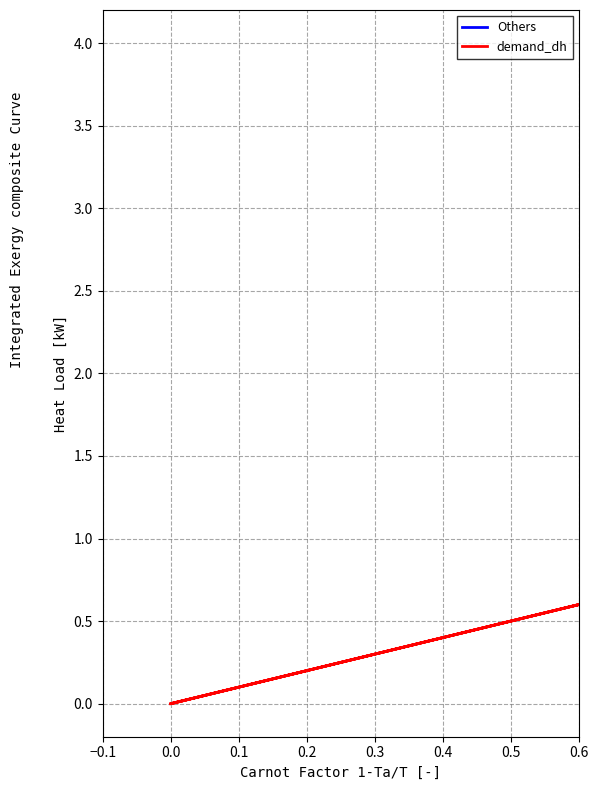

How many categories are shown in the chart?

8